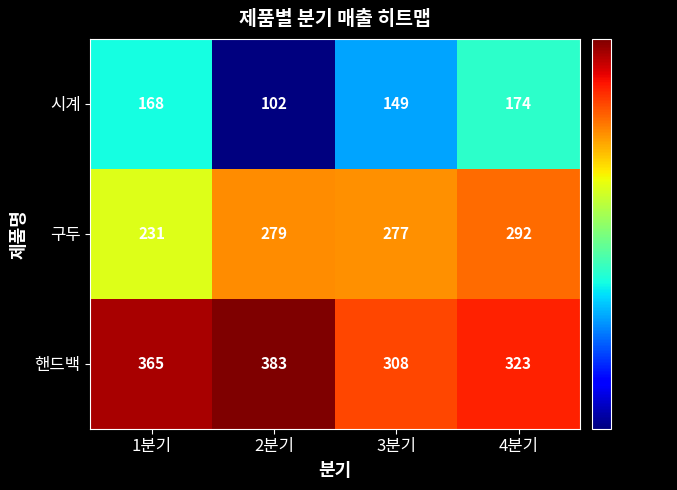

True or false: 핸드백 has a value of 383 at 2분기.

True